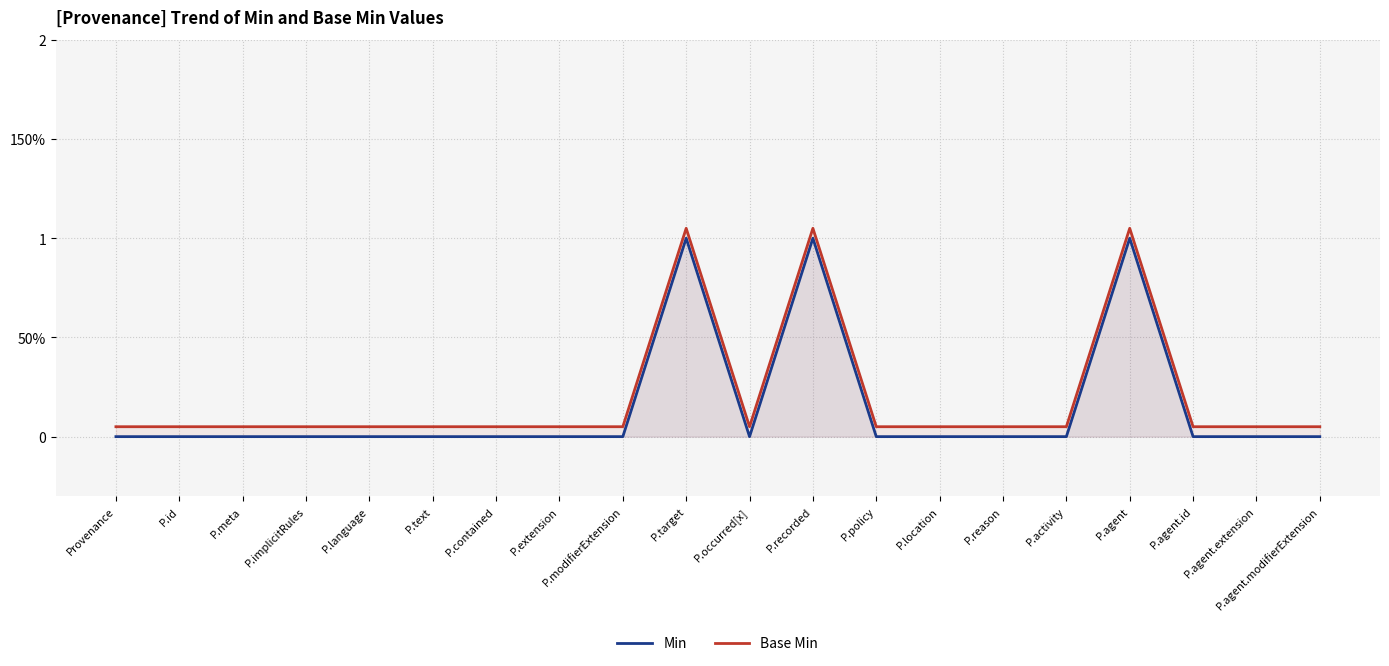

At which category does Base Min reach its first local peak?

P.target